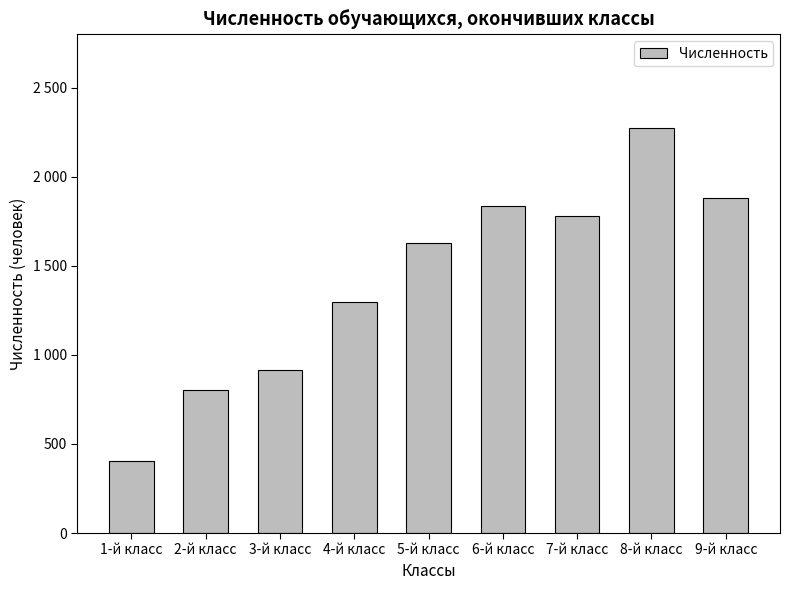

What is the change in value from 4-й класс to 8-й класс?

+978